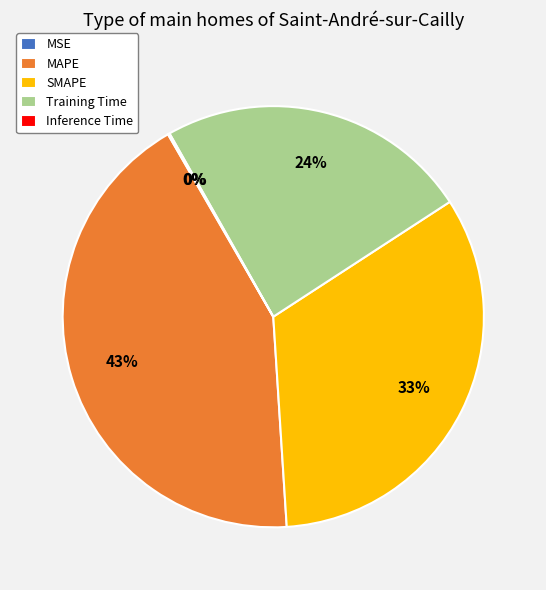

To the nearest percent, what is the difference between the largest and smallest slice percentages?

43%